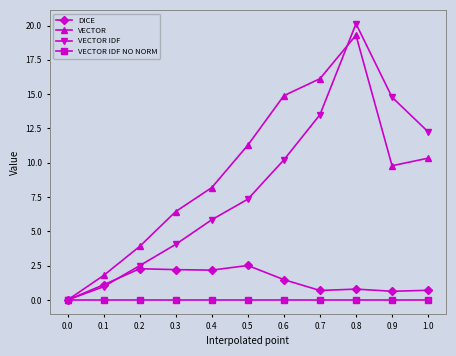

What are all the series names shown in the legend?

DICE, VECTOR, VECTOR IDF, VECTOR IDF NO NORM